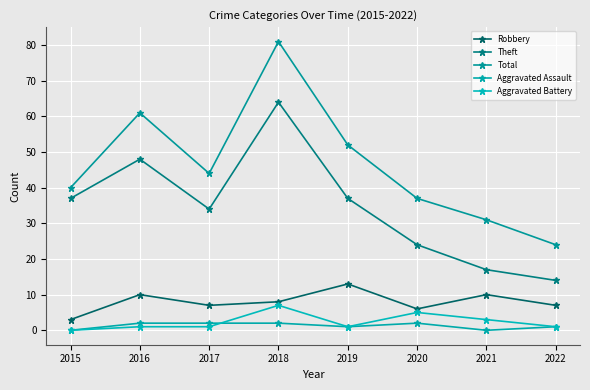

At how many categories does at least one series exceed 68?

1